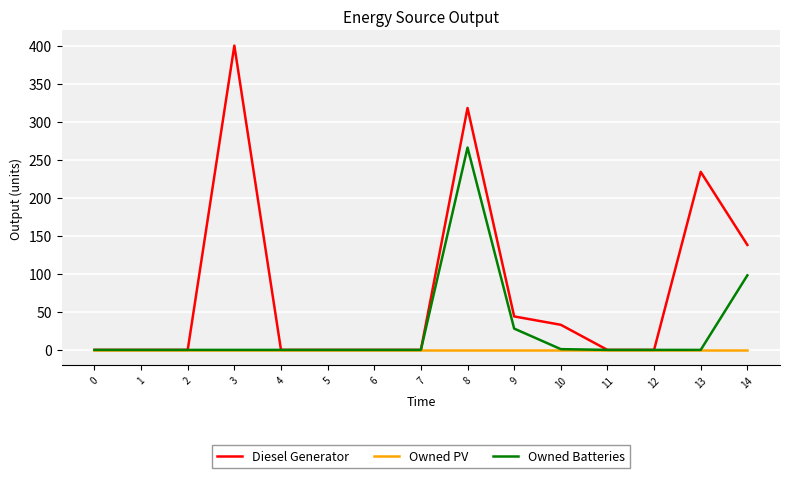

Which series has the largest total across all categories?

Diesel Generator